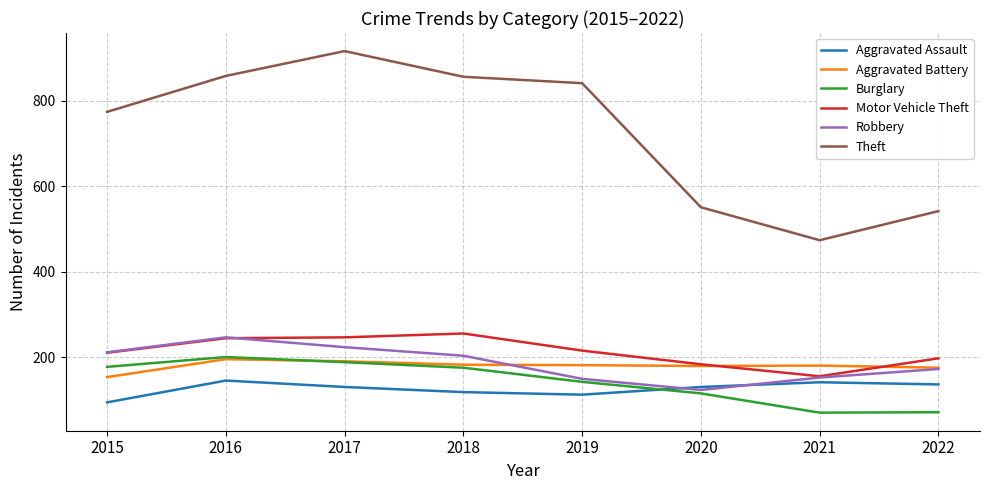

What is the total value across all series at 2016?

1893